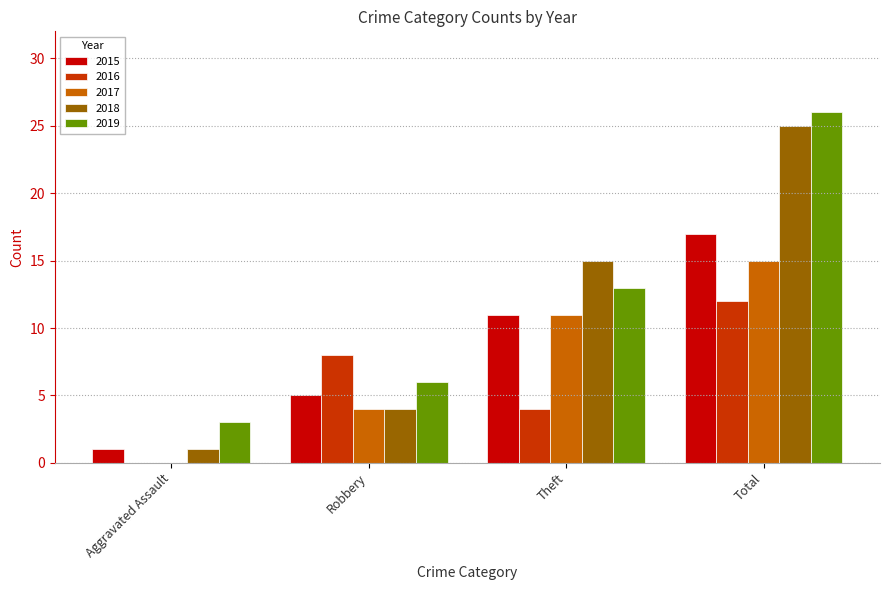

What is the maximum value for 2017?

15